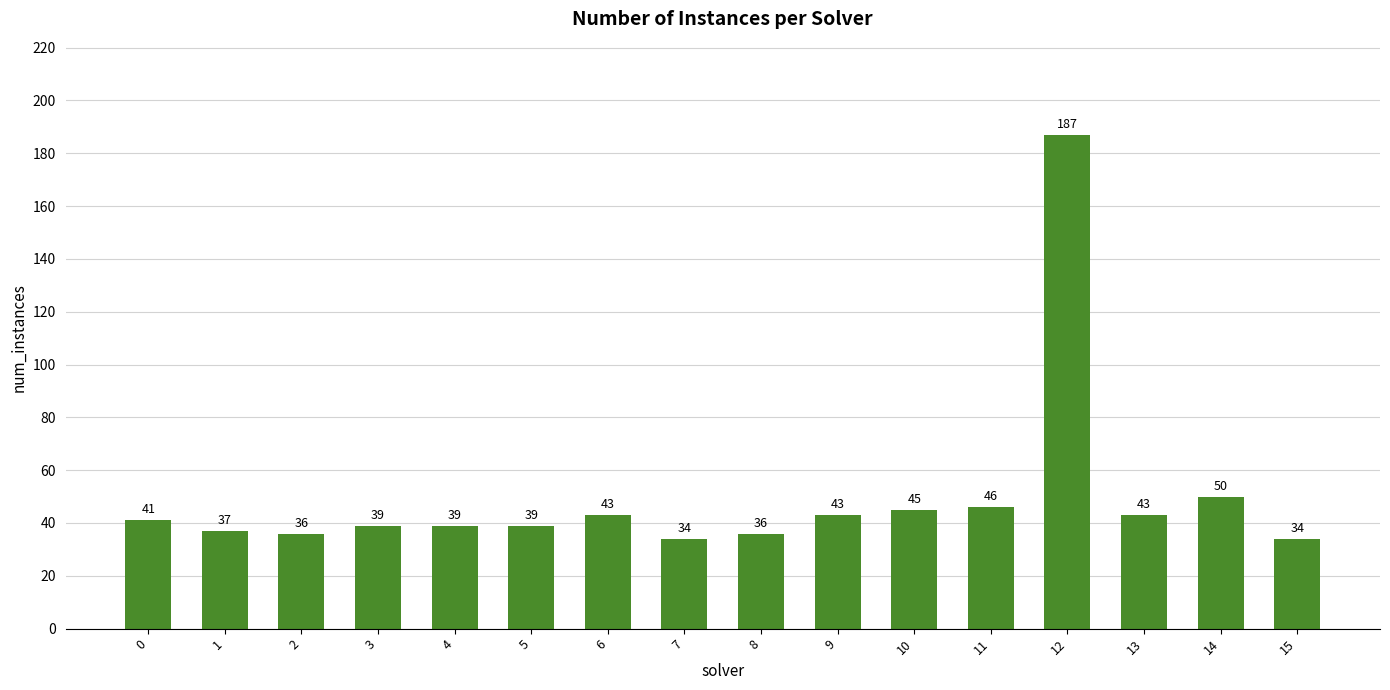

The value at 9 is 43. True or false?

True